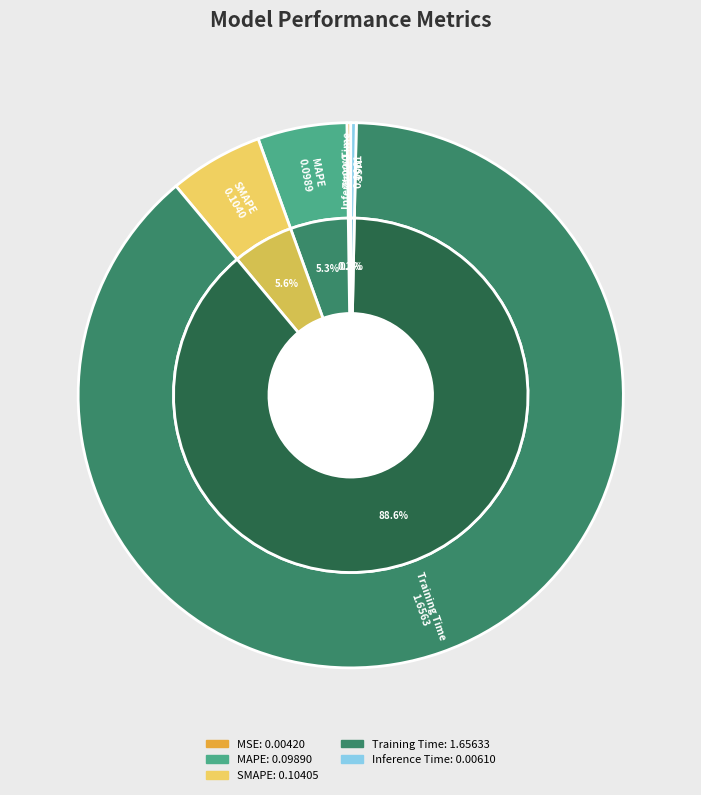

Is Training Time the majority of the pie?

Yes